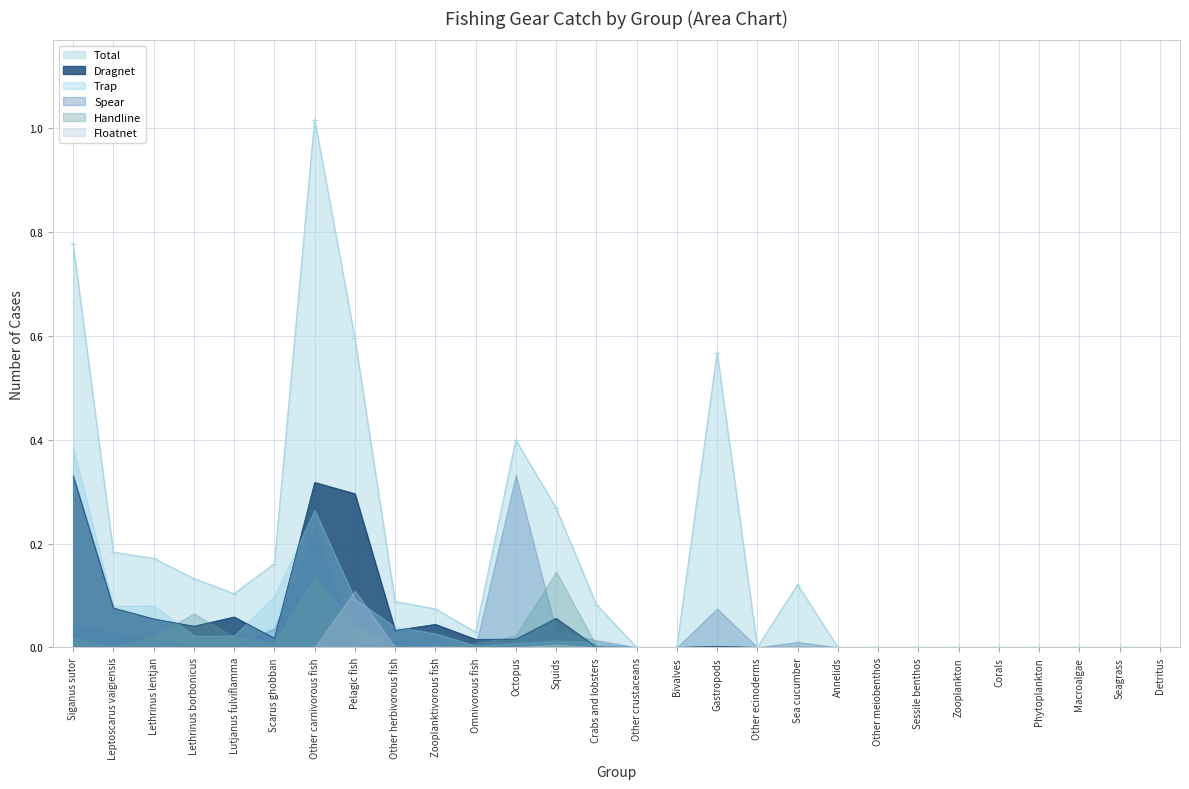

What is the average value of the Total series?

0.2